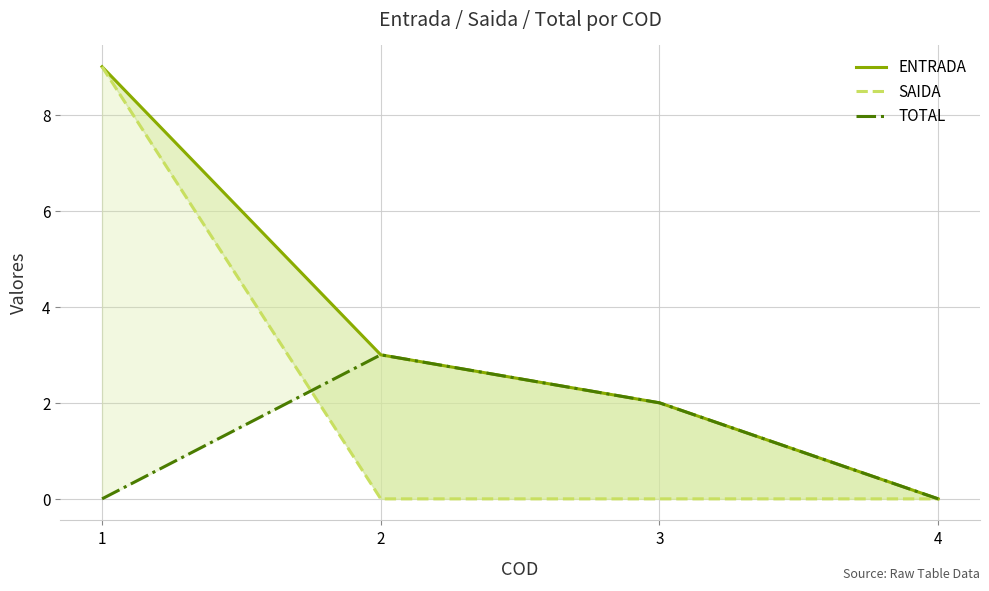

What is the total value across all series at 3?

4